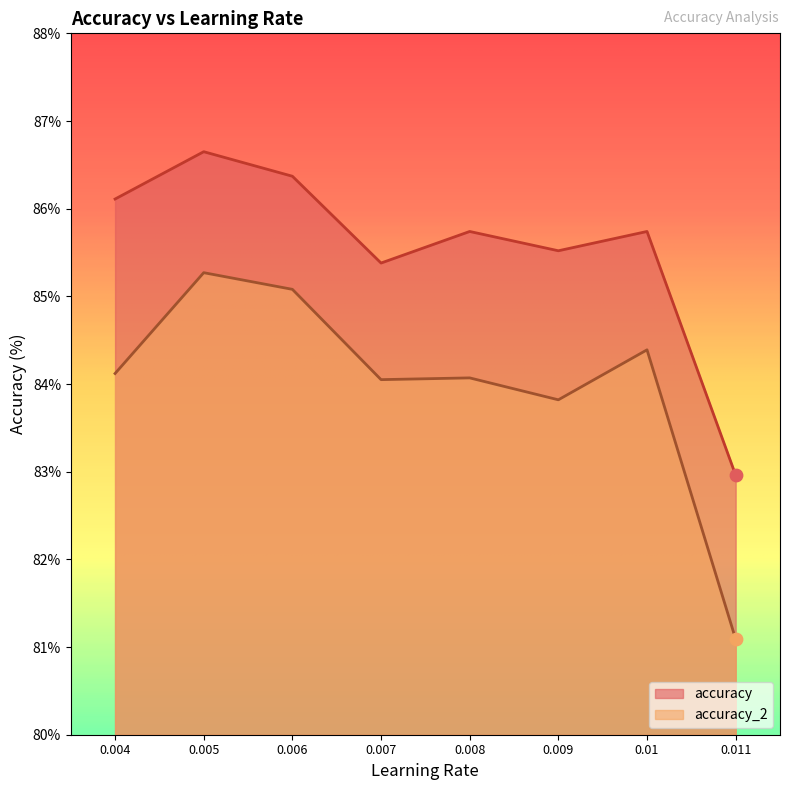

At how many categories does at least one series exceed 85?

7